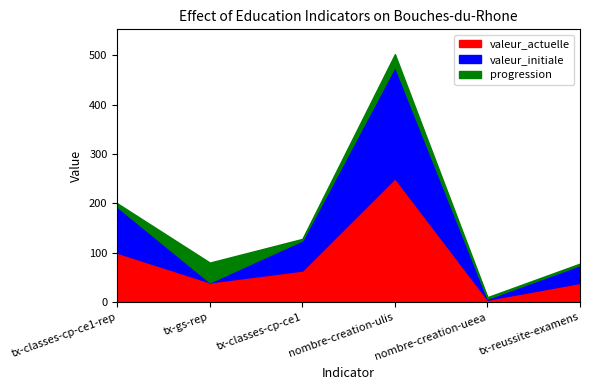

What is the highest value of the valeur_actuelle series?

251